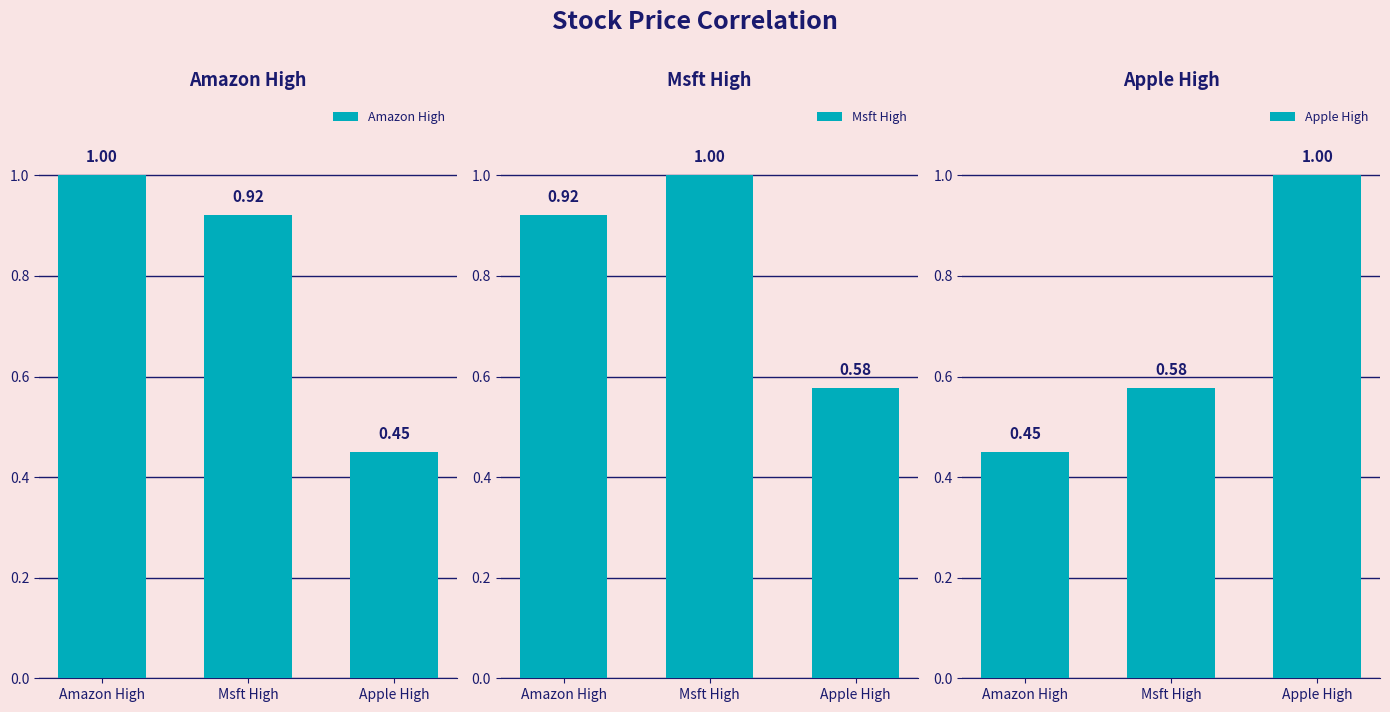

What is the maximum value for Amazon High?

1.0